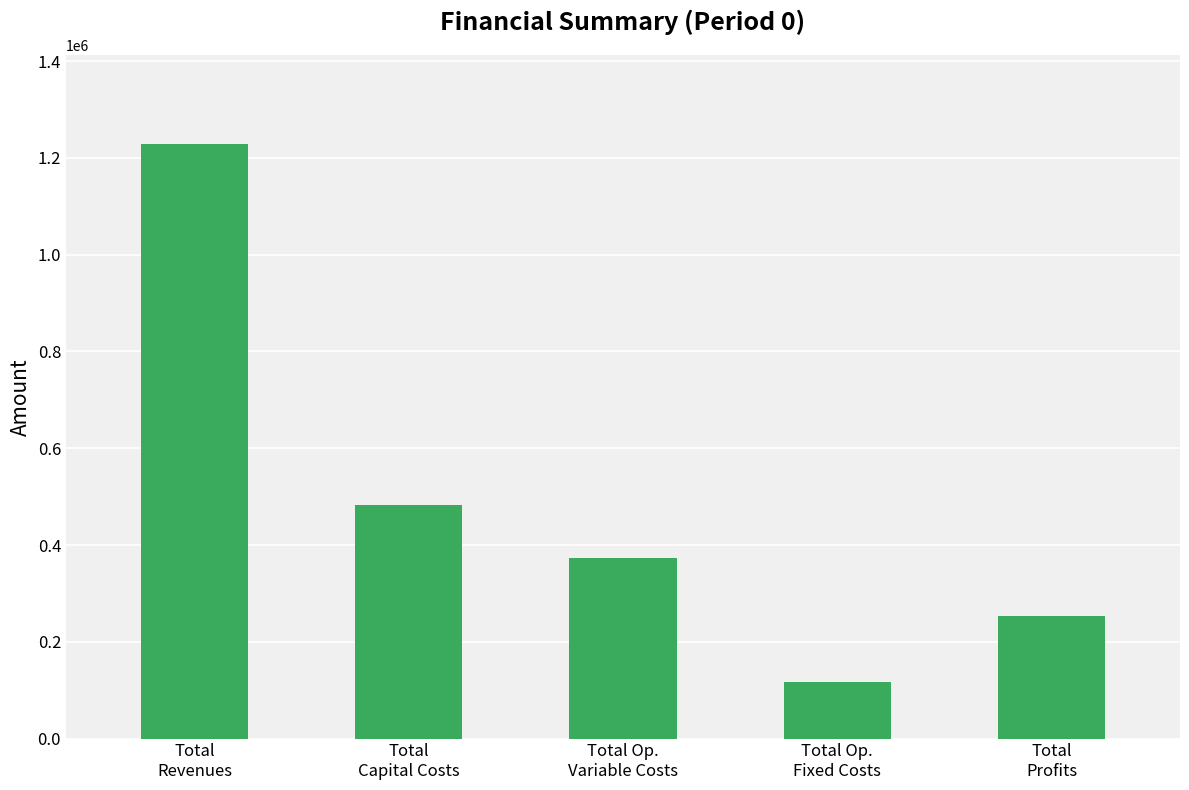

Rank the categories by value from lowest to highest.

Total Op.
Fixed Costs, Total
Profits, Total Op.
Variable Costs, Total
Capital Costs, Total
Revenues